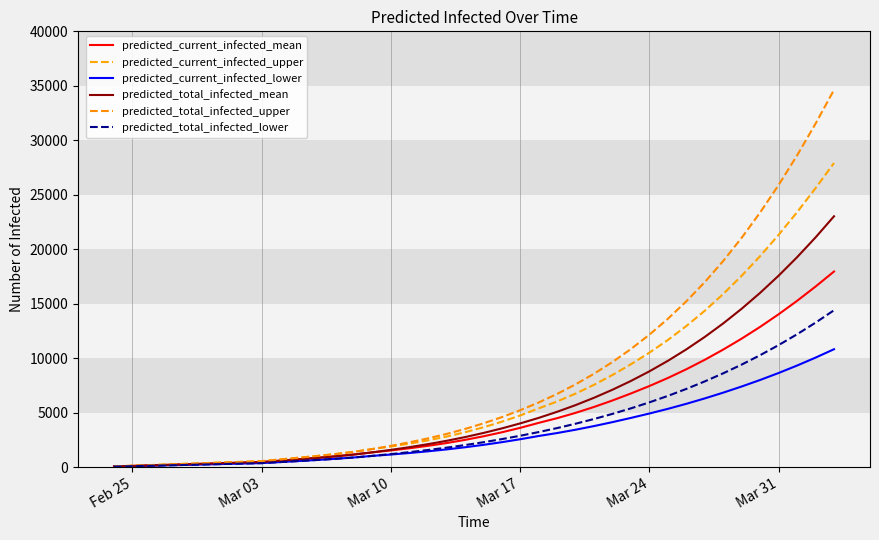

What is the value of the predicted_total_infected_upper point at the 26th from the left?

7590